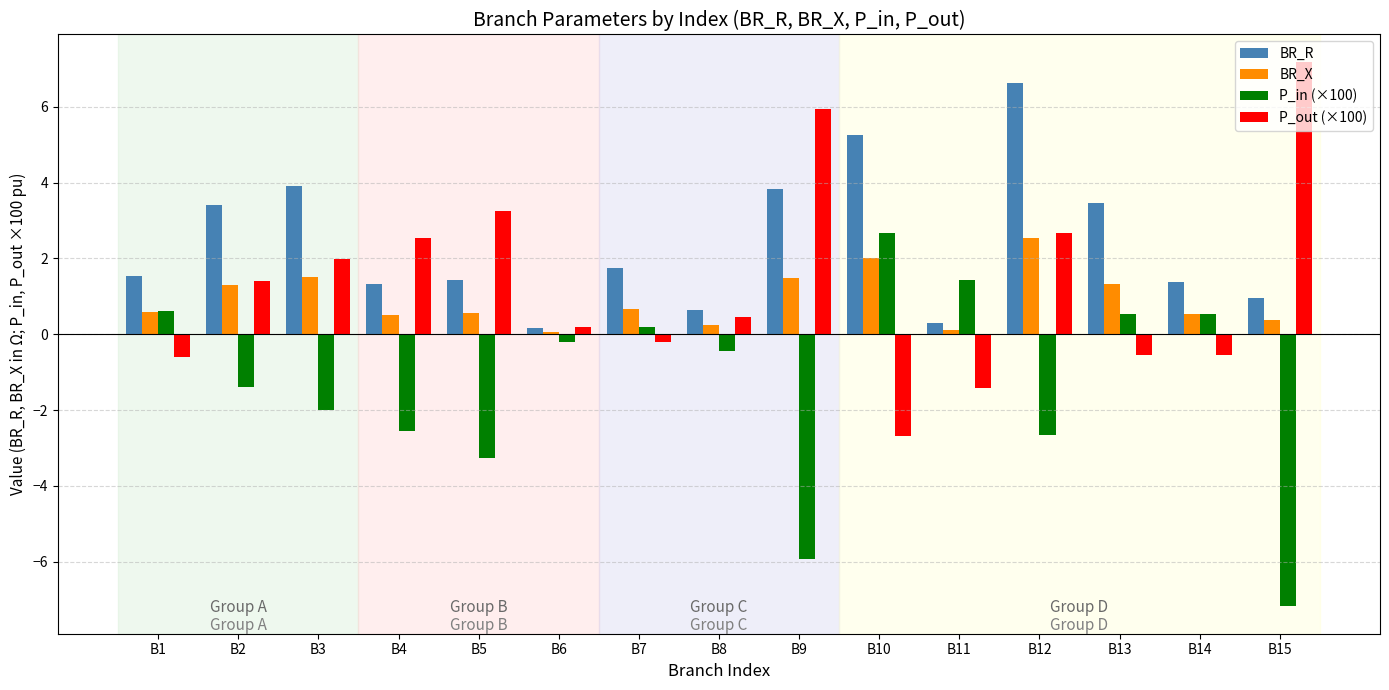

What is the value of the BR_R bar at the 10th from the left?

5.3